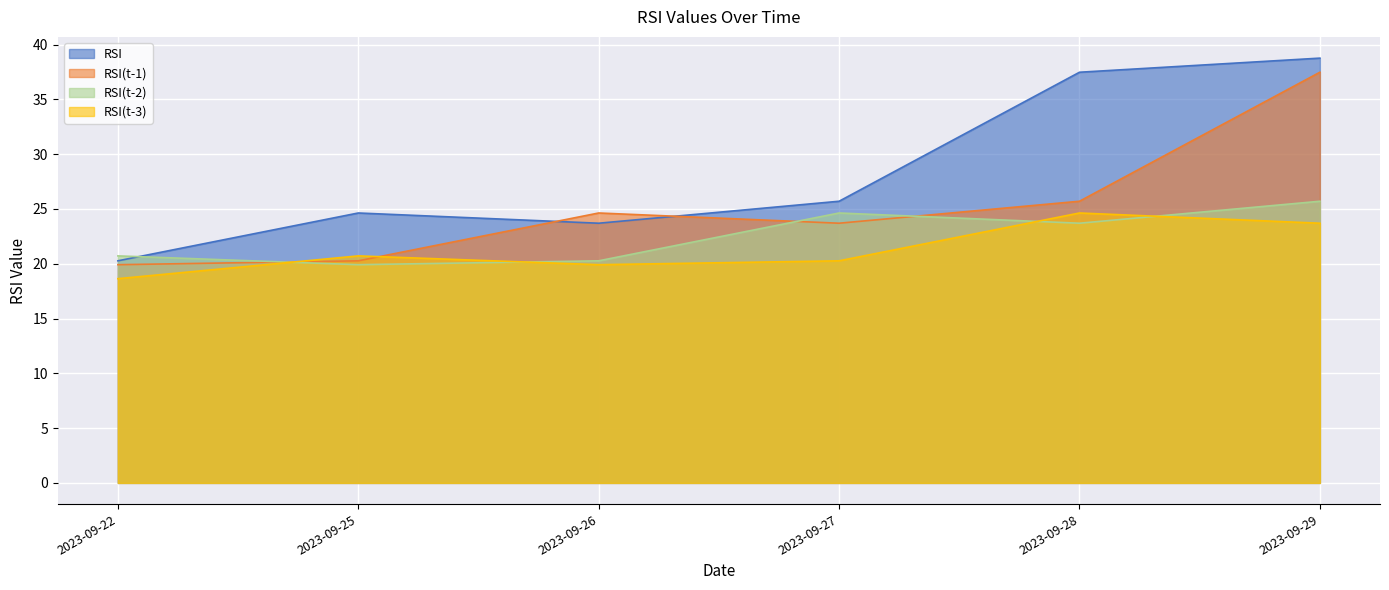

What is the difference between the second highest and second lowest values in the RSI(t-2) series?

4.4